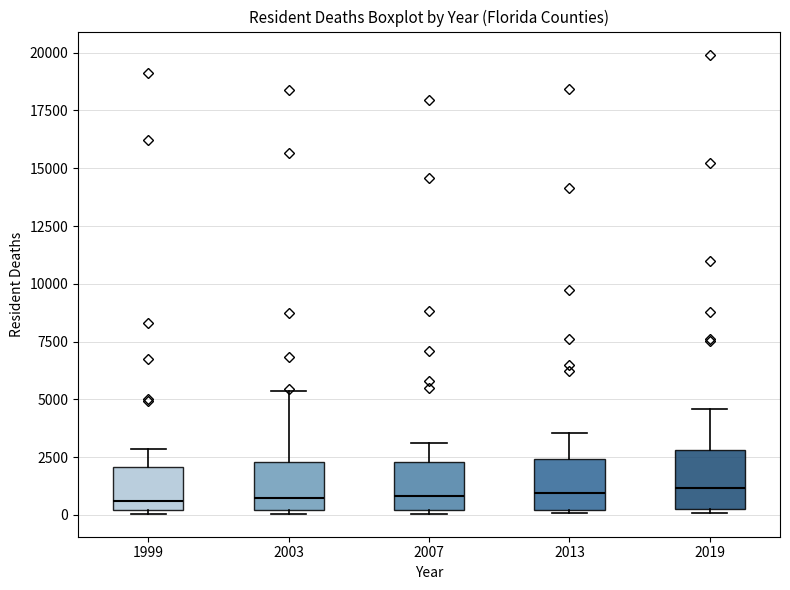

Reading left to right, read every box against the y-axis: the position of its median line, the range the box covers, and the ends of its whiskers. The values are not printed on the chart, so give them approximately, as read against the axis.

1999: median 500, box 0 to 2000, whiskers 0 to 3000
2003: median 500, box 0 to 2500, whiskers 0 to 5500
2007: median 1000, box 0 to 2500, whiskers 0 to 3000
2013: median 1000, box 0 to 2500, whiskers 0 to 3500
2019: median 1000, box 0 to 3000, whiskers 0 (just below the box's lower edge) to 4500